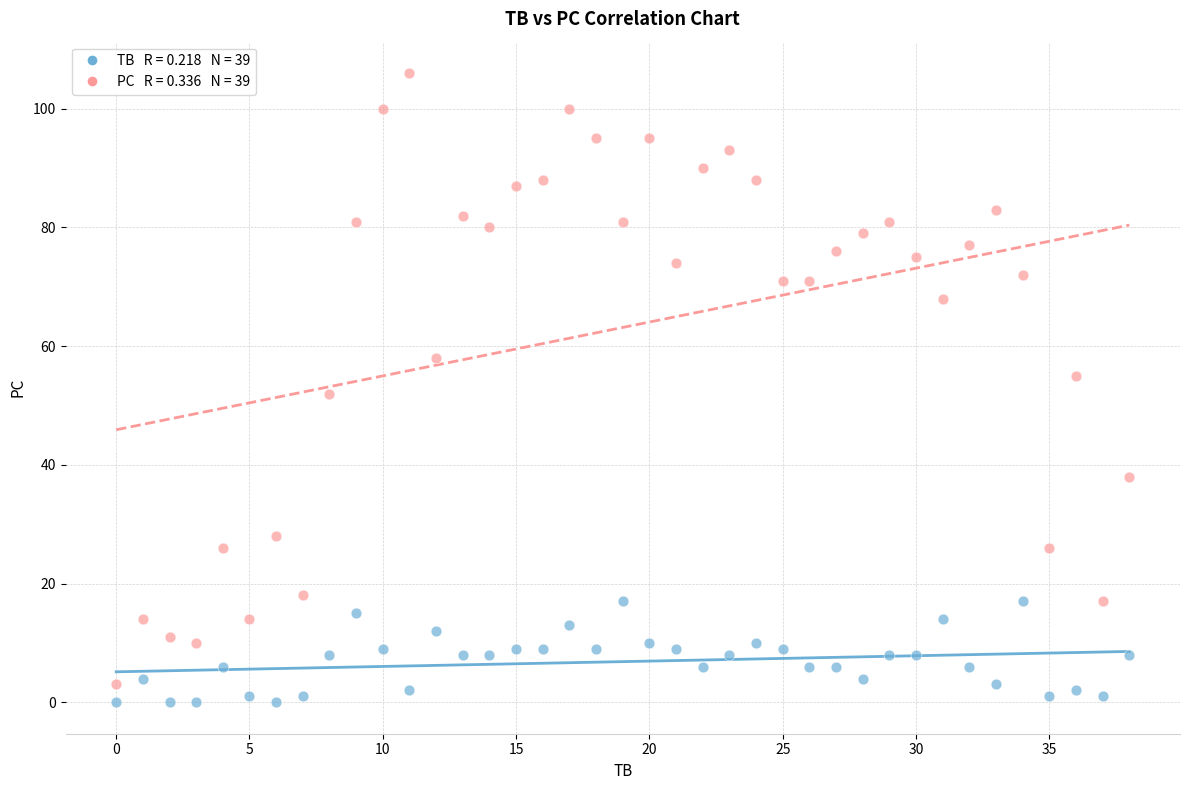

Across all data points, what is the range of Y values (max minus min)?

106